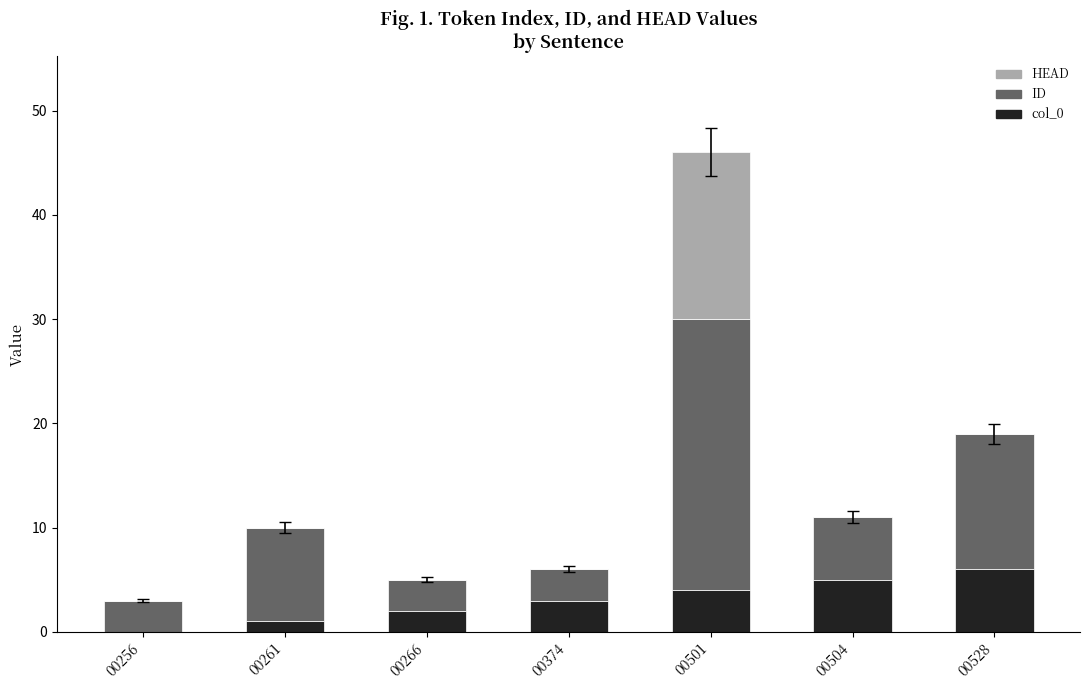

How many positive values does the col_0 series have?

6